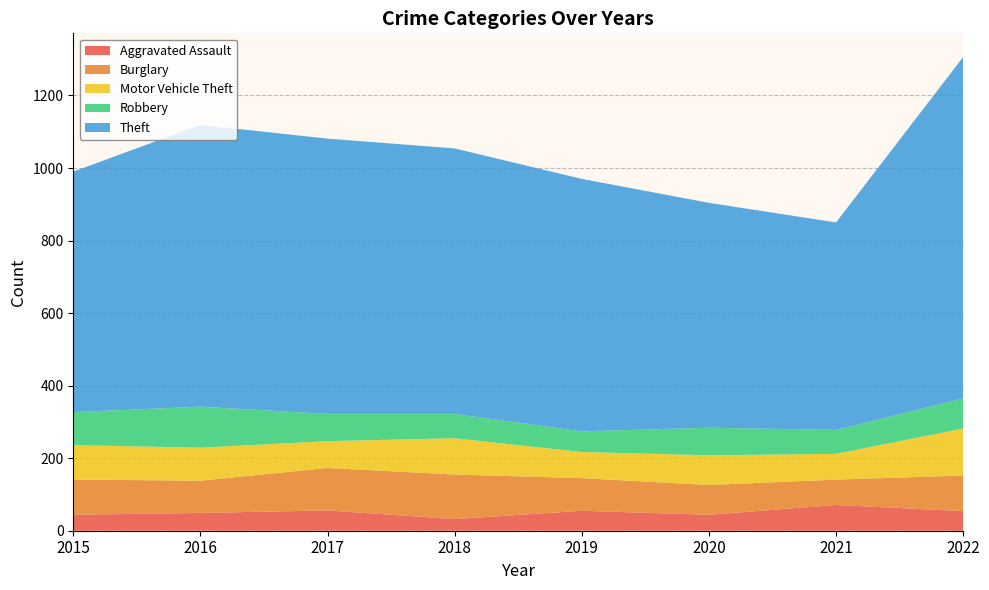

Reading right to left, what are all the values shown in this chart?

Aggravated Assault: 54	71	44	55	32	56	49	44
Burglary: 98	70	82	90	123	117	89	97
Motor Vehicle Theft: 130	71	82	72	100	74	91	95
Robbery: 83	66	76	57	67	75	113	91
Theft: 941	572	620	696	732	759	777	663